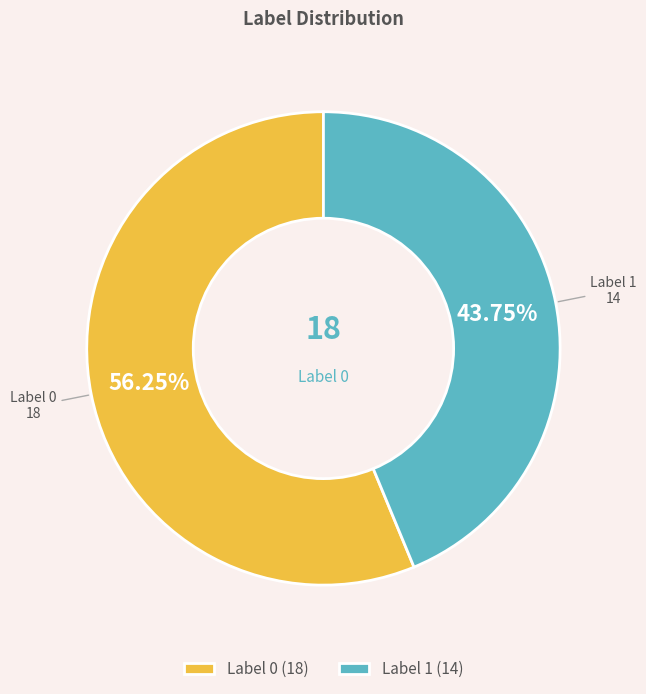

Count the number of slices in the pie.

2